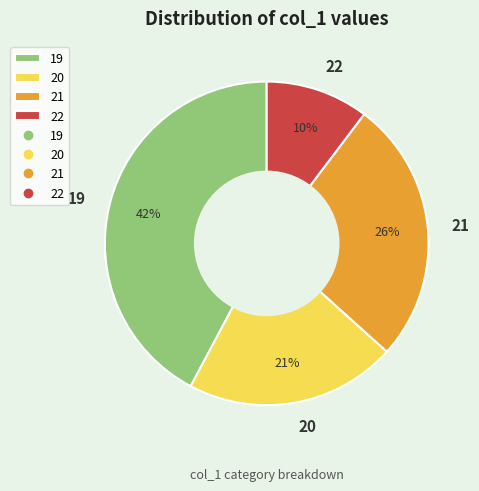

To the nearest percent, what is the difference between the largest and smallest slice percentages?

32%